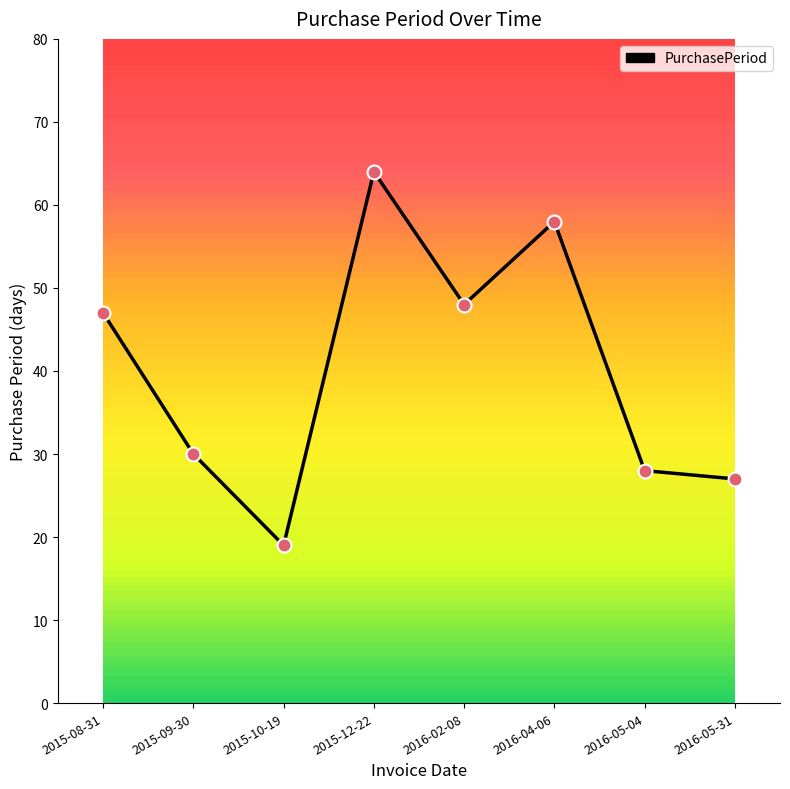

Which has a higher value, 2016-04-06 or 2016-05-04?

2016-04-06